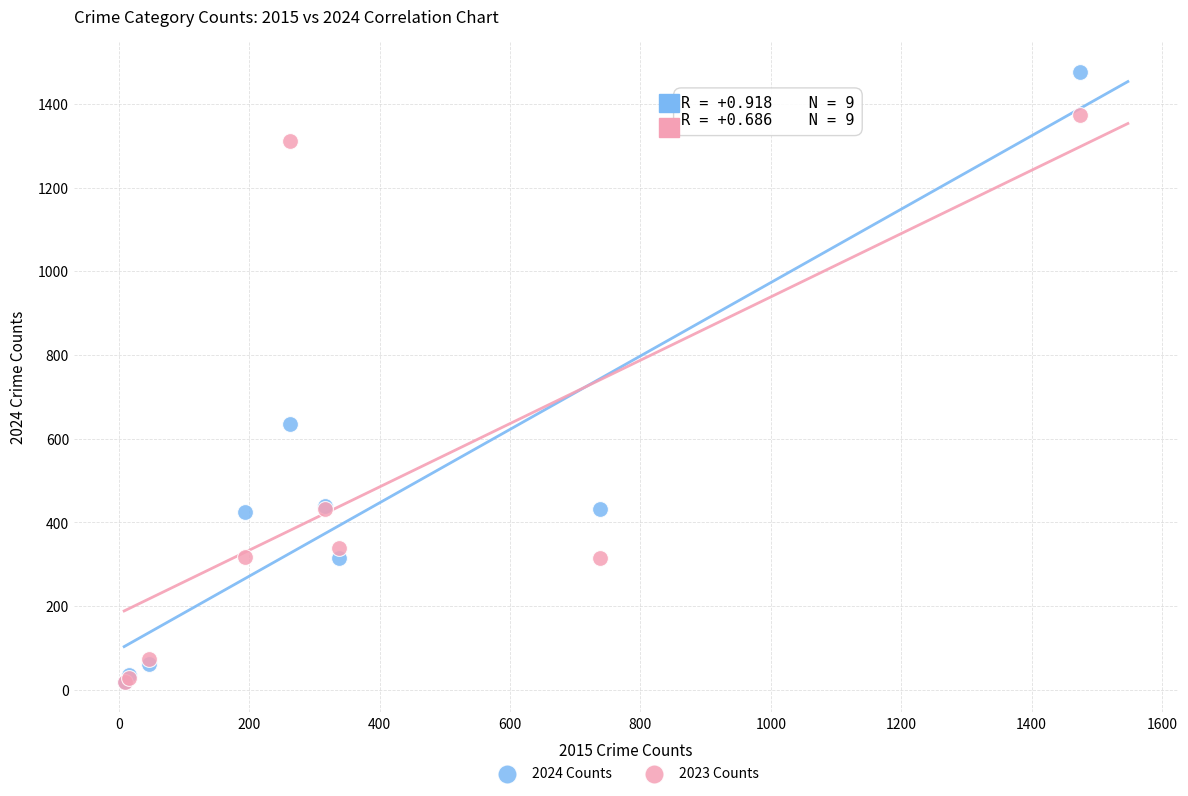

Which series contains the highest Y value?

2024 Counts